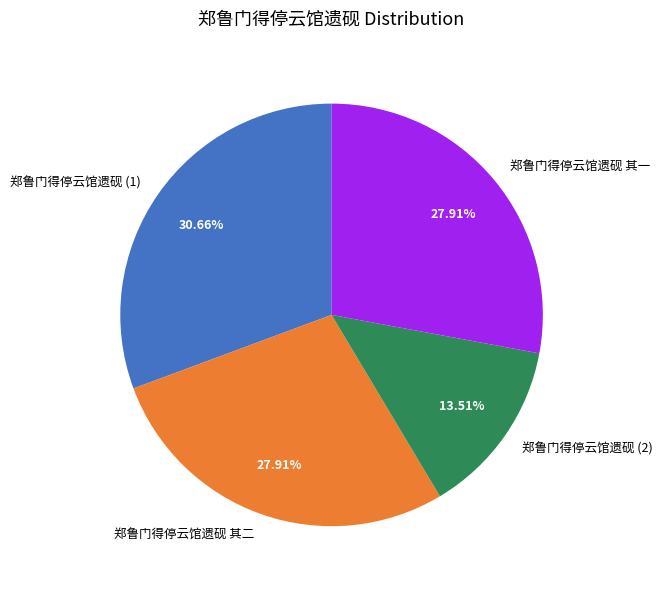

Is it true that 郑鲁门得停云馆遗砚 其二 is 36% of the pie?

False